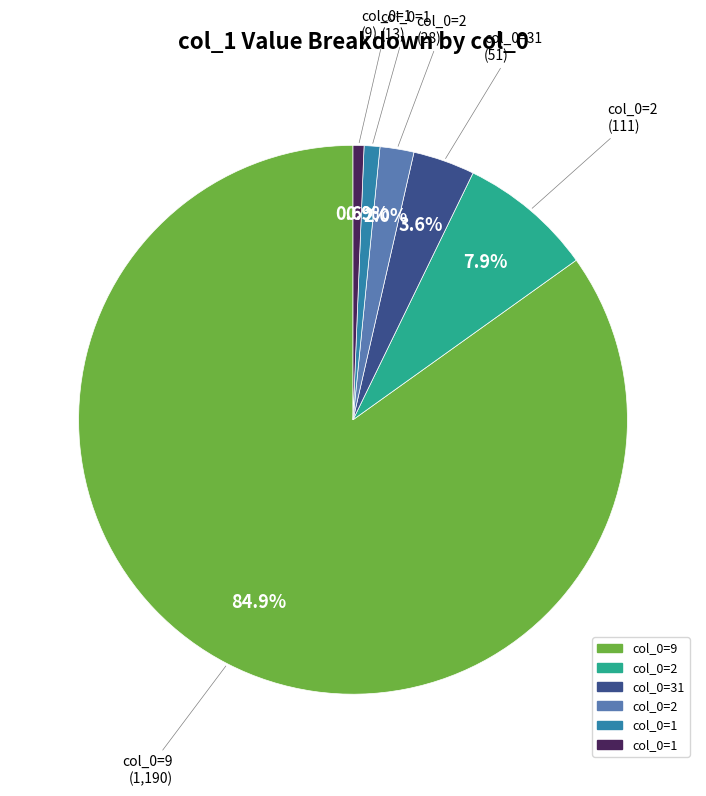

Does any single category account for the majority?

Yes